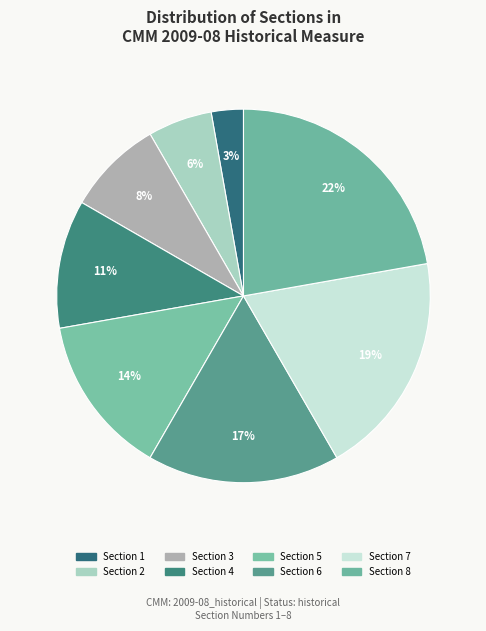

Count the number of slices in the pie.

8